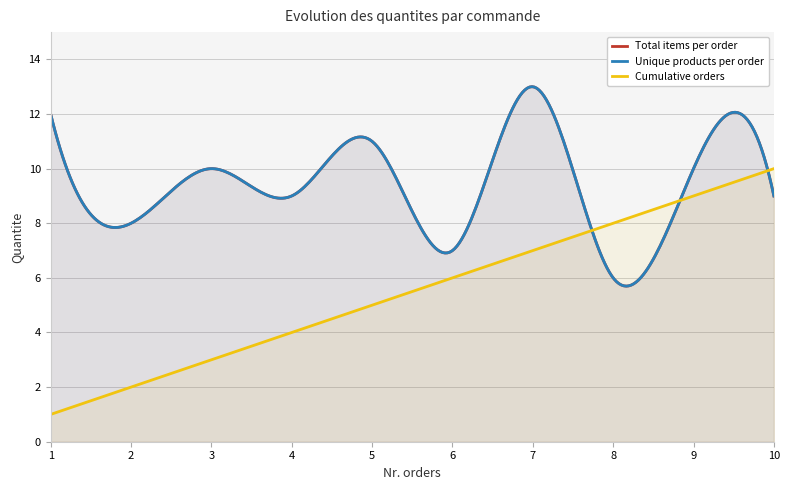

What value does the Unique products per order series have at 1?

12